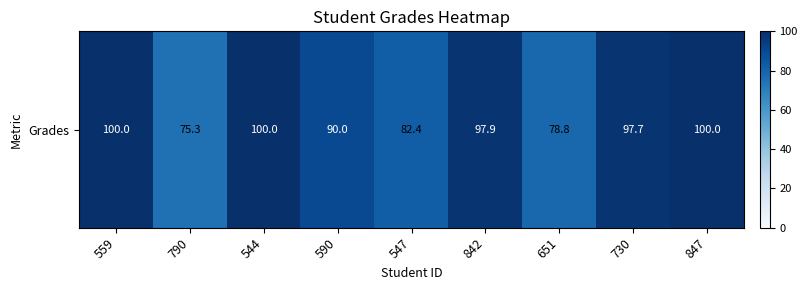

What is the sum of all values?

822.2